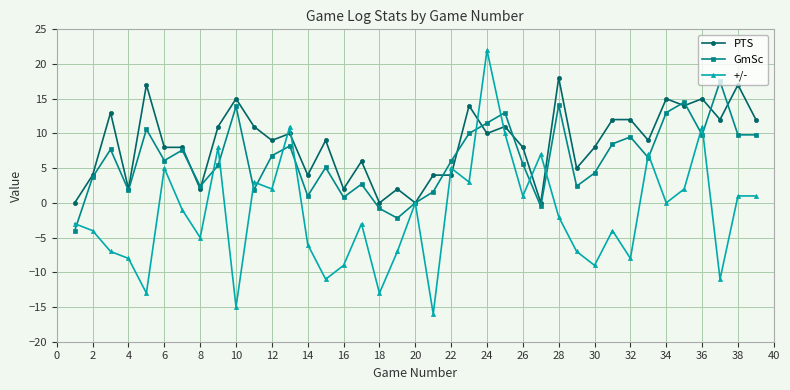

Which series has the widest spread of values?

+/-